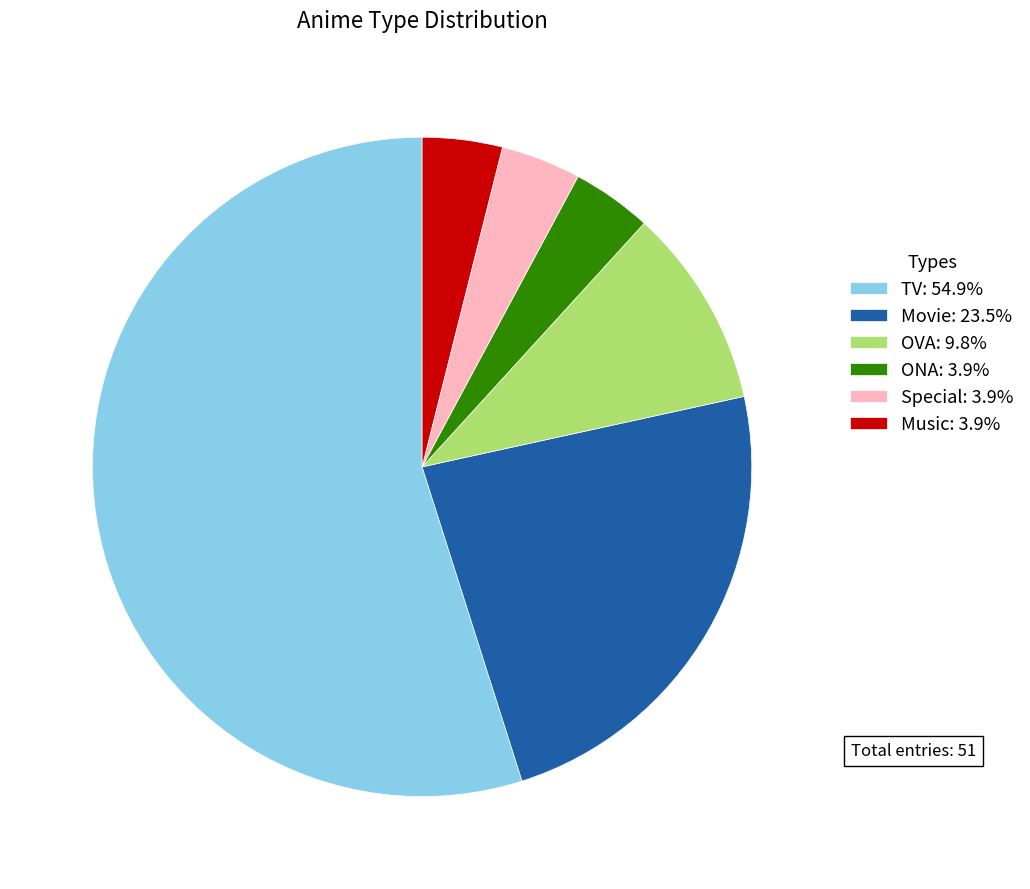

How many segments does this pie chart have?

6